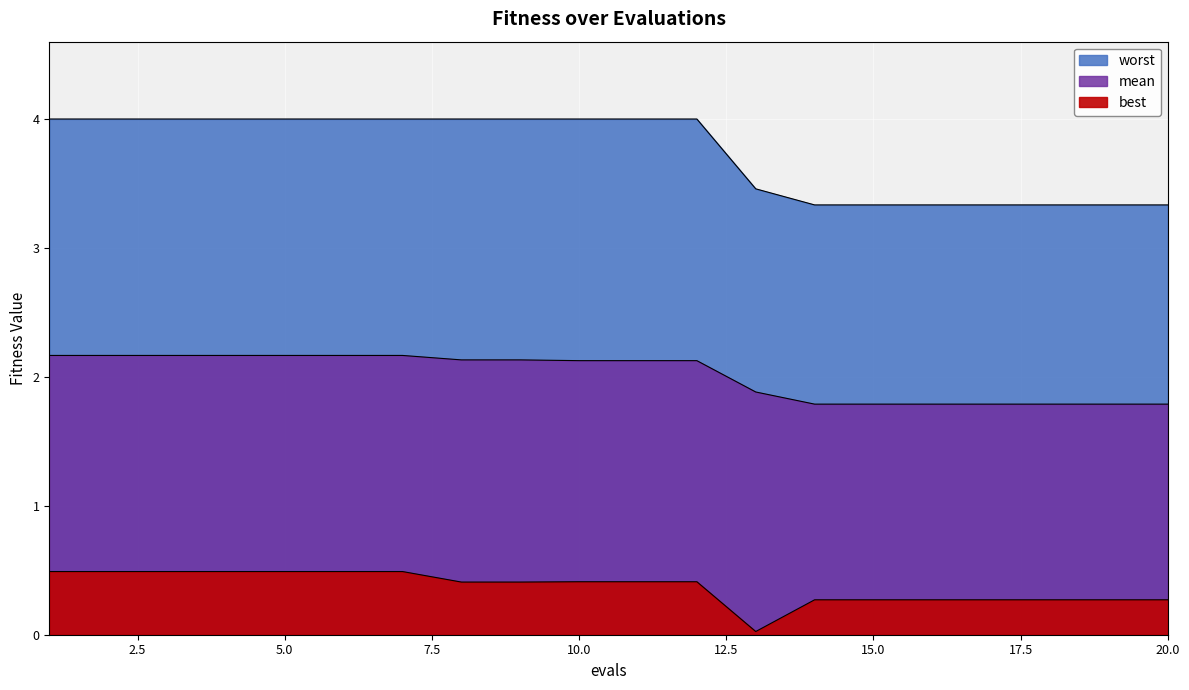

Where is best nearest to the value 0?

13